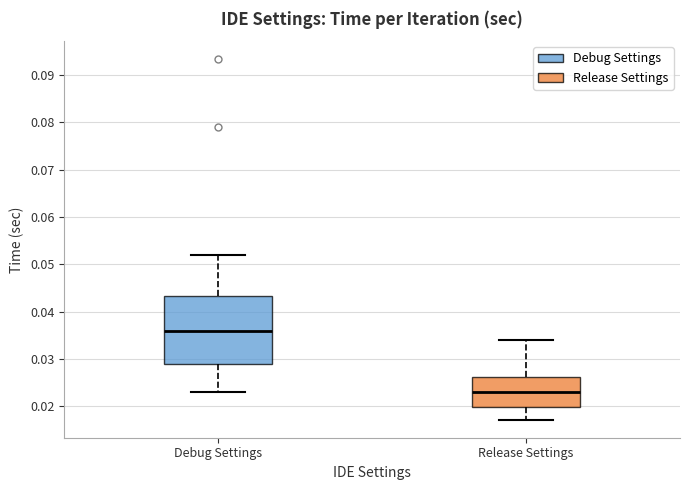

Reading left to right, transcribe this box plot: for each box, give where its median line is, the range the box spans, and where its two whiskers end, as read against the y-axis. The values are not printed on the chart, so give them approximately, as read against the axis.

Debug Settings: median 0.036, box 0.029 to 0.043, whiskers 0.023 to 0.052
Release Settings: median 0.023, box 0.020 to 0.026, whiskers 0.017 to 0.034